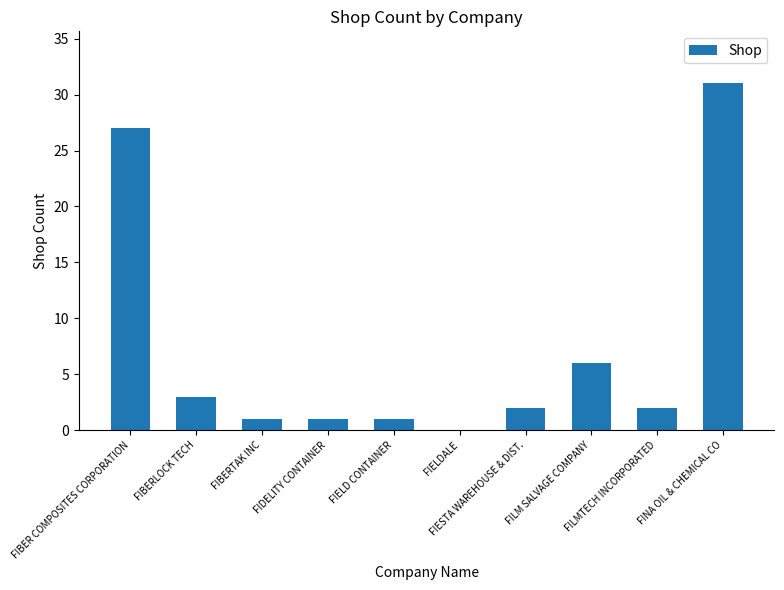

What is the sum of all values?

74